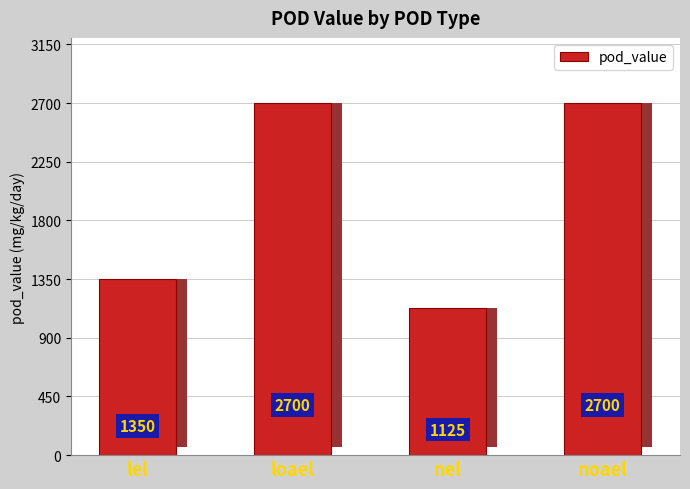

Reading left to right, list all the values displayed in this chart.

1350	2700	1125	2700